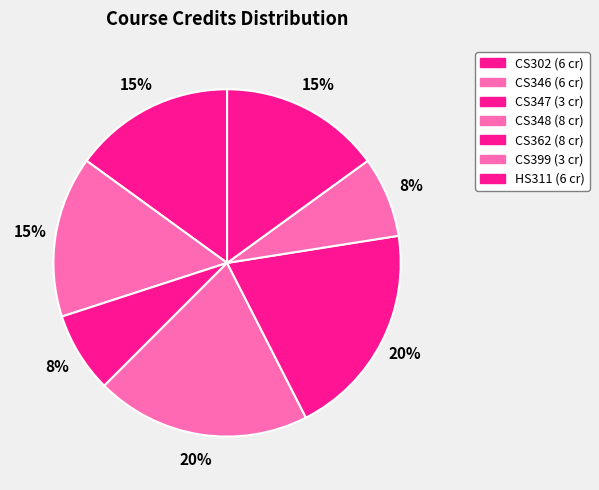

Count the number of slices in the pie.

7